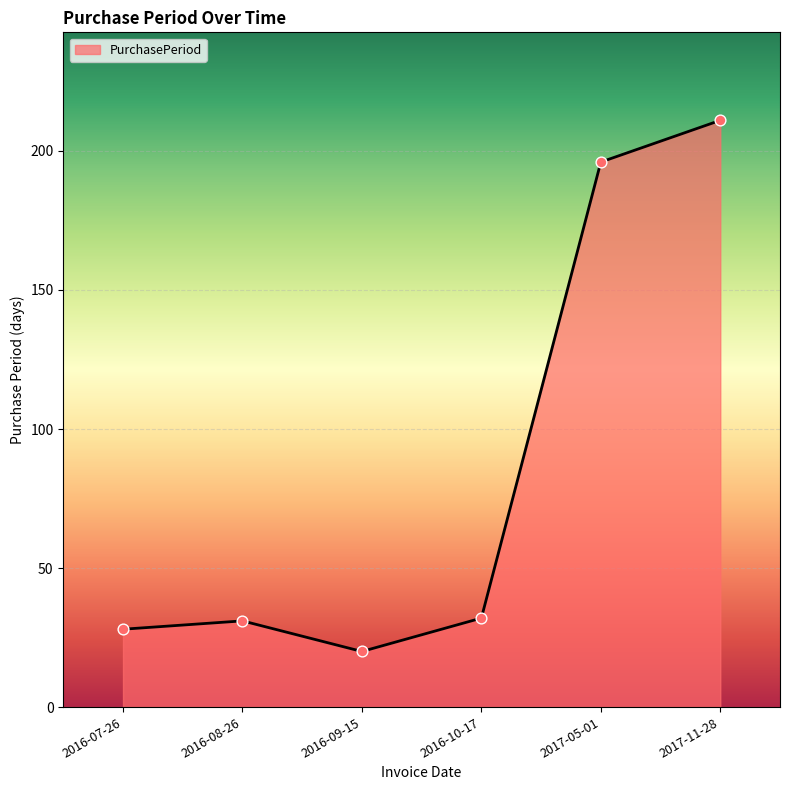

Between 2016-07-26 and 2016-10-17, which is larger?

2016-10-17